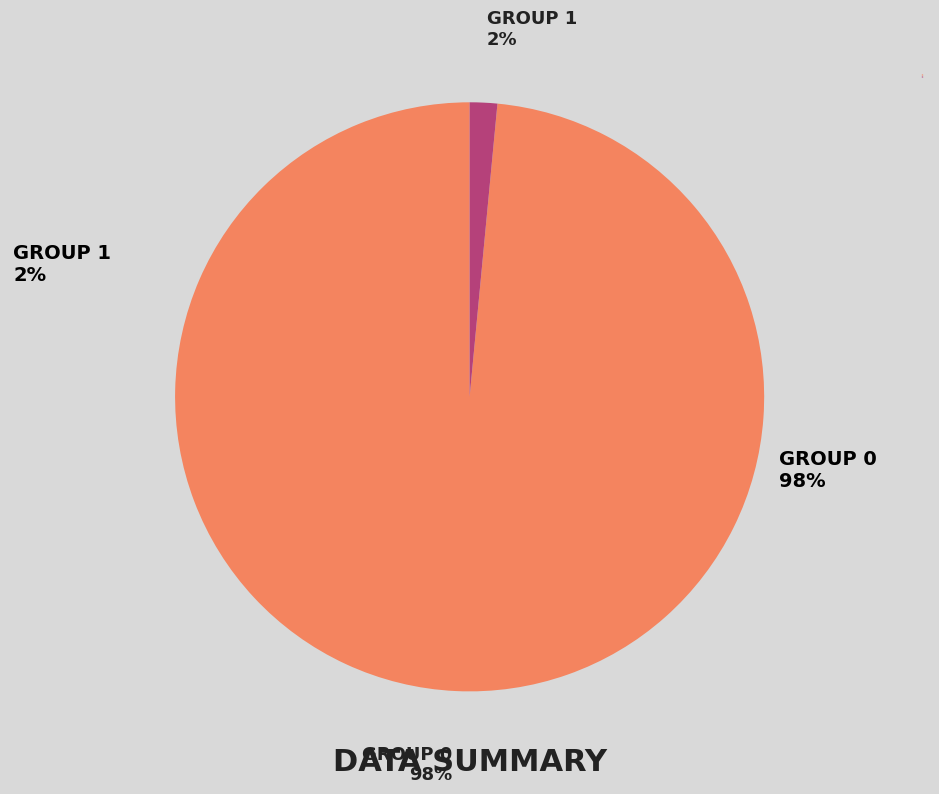

What percentage is the 1 slice, to the nearest percent?

1%